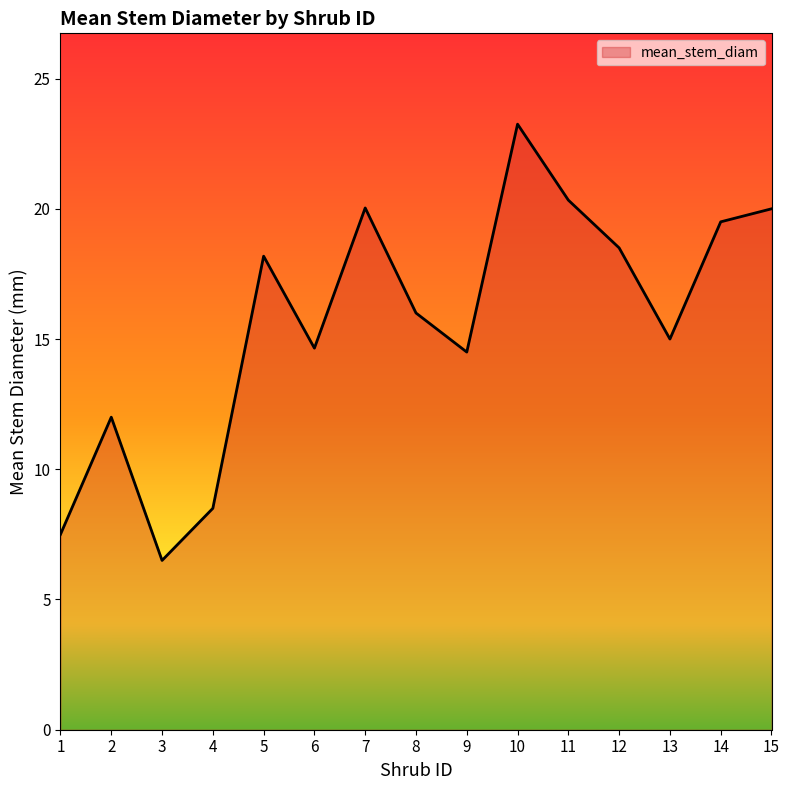

What is the minimum value shown in the chart?

6.5